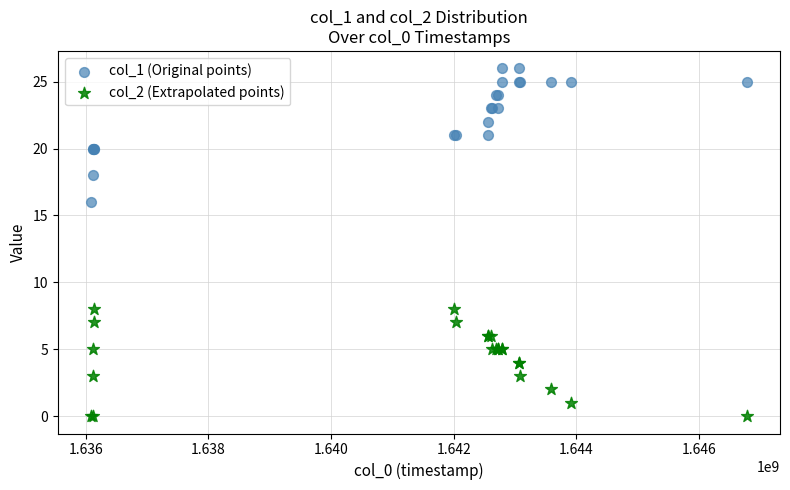

Which series reaches the maximum Y coordinate?

col_1 (Original points)